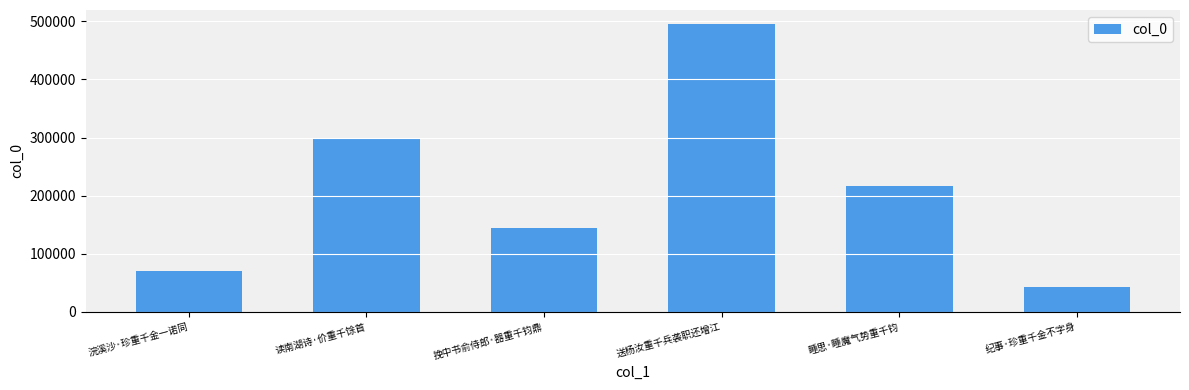

What is the sum of the values at 送杨汝重千兵袭职还增江 and 纪事·珍重千金不字身?

537865